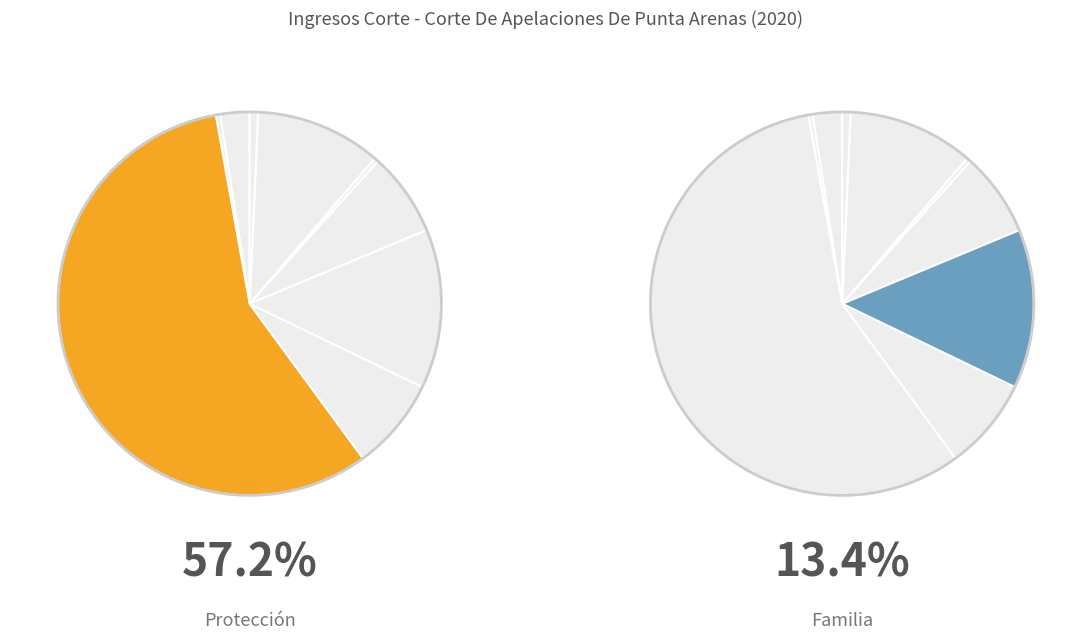

Does Familia represent more than half of the total?

No